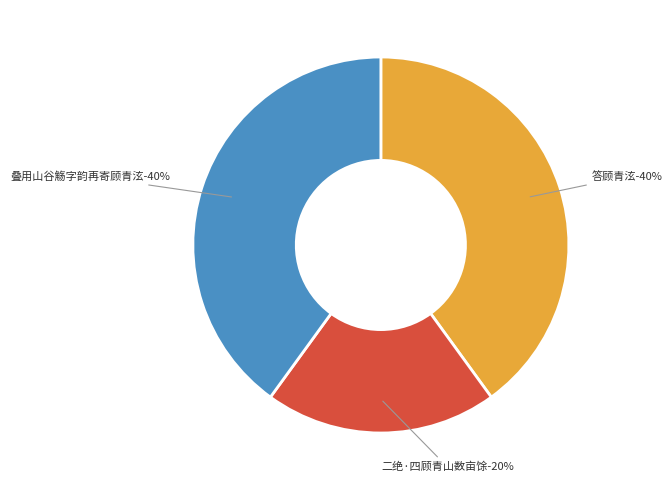

What is the smallest slice in the pie chart?

二绝·四顾青山数亩馀